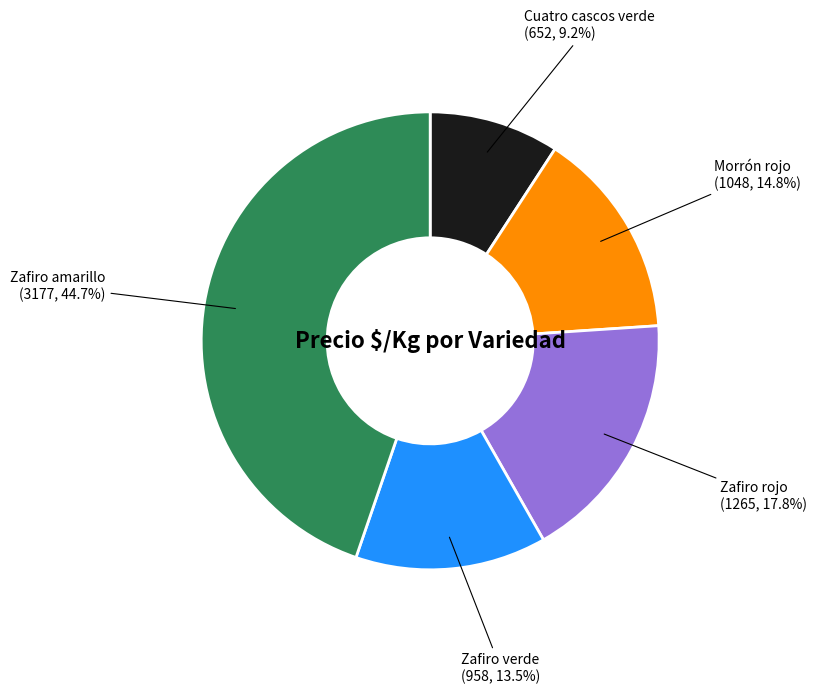

Rank the categories by value from highest to lowest.

Zafiro amarillo, Zafiro rojo, Morrón rojo, Zafiro verde, Cuatro cascos verde